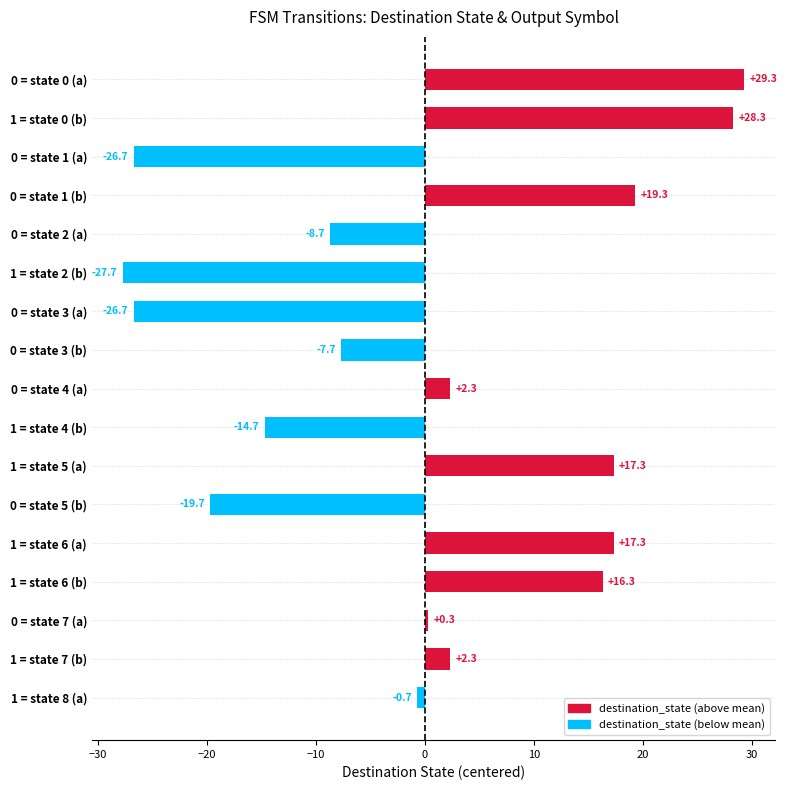

What is the value of the 12th bar from the top?

-19.7